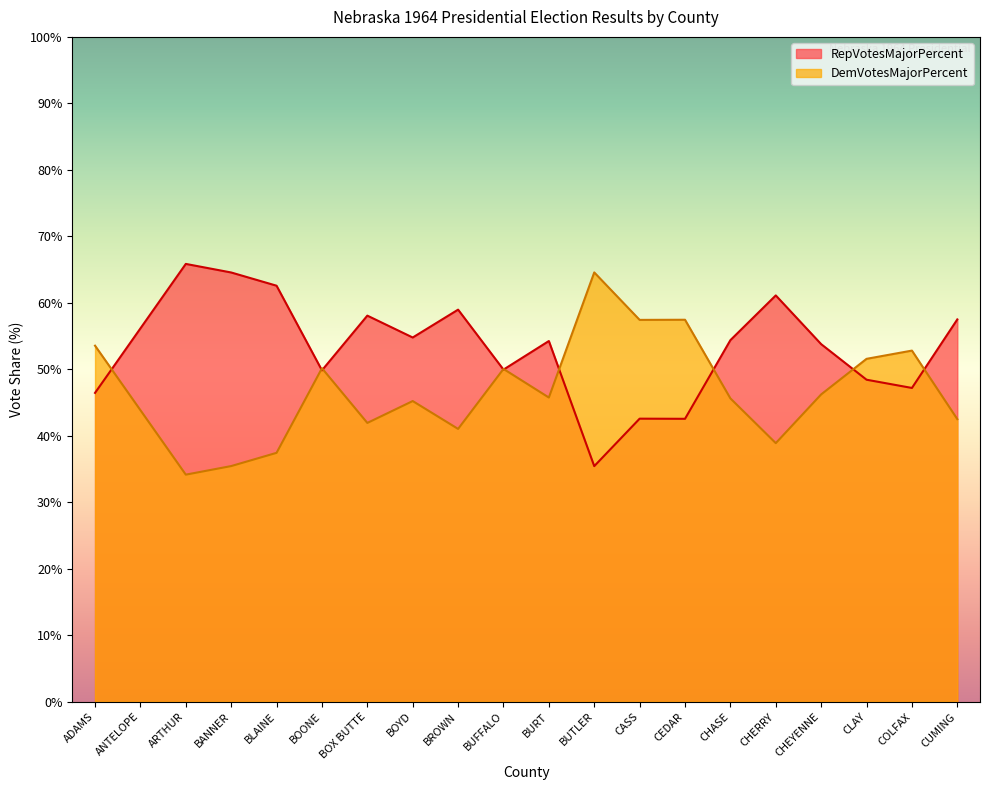

Reading left to right, transcribe all the data shown in this chart.

RepVotesMajorPercent: 46.5	56.1	65.8	64.6	62.6	49.8	58.1	54.8	59.0	50.0	54.2	35.4	42.6	42.5	54.4	61.1	53.8	48.4	47.2	57.5
DemVotesMajorPercent: 53.5	43.9	34.1	35.4	37.4	50.2	41.9	45.2	41.0	50.0	45.8	64.6	57.4	57.5	45.6	38.9	46.2	51.6	52.8	42.5